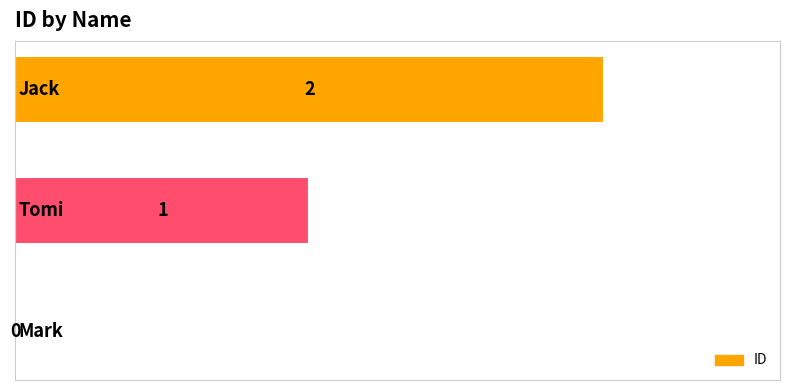

What is the sum of all values?

3